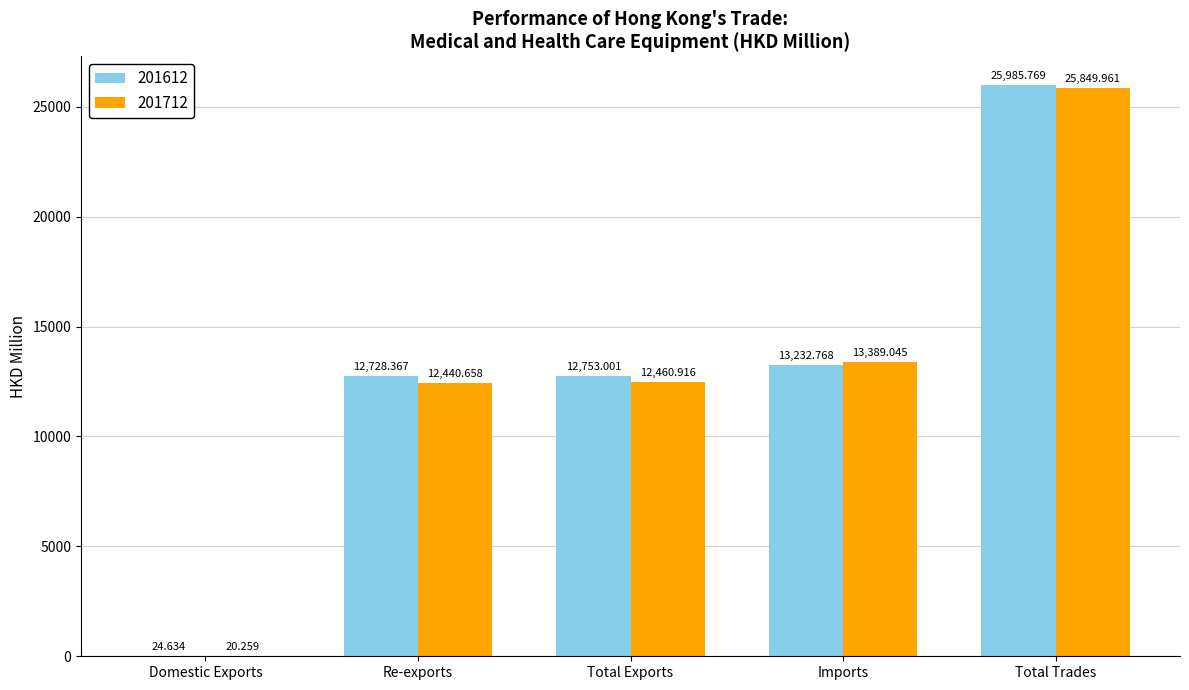

What is the spread (max minus min) of values at Re-exports?

287.7